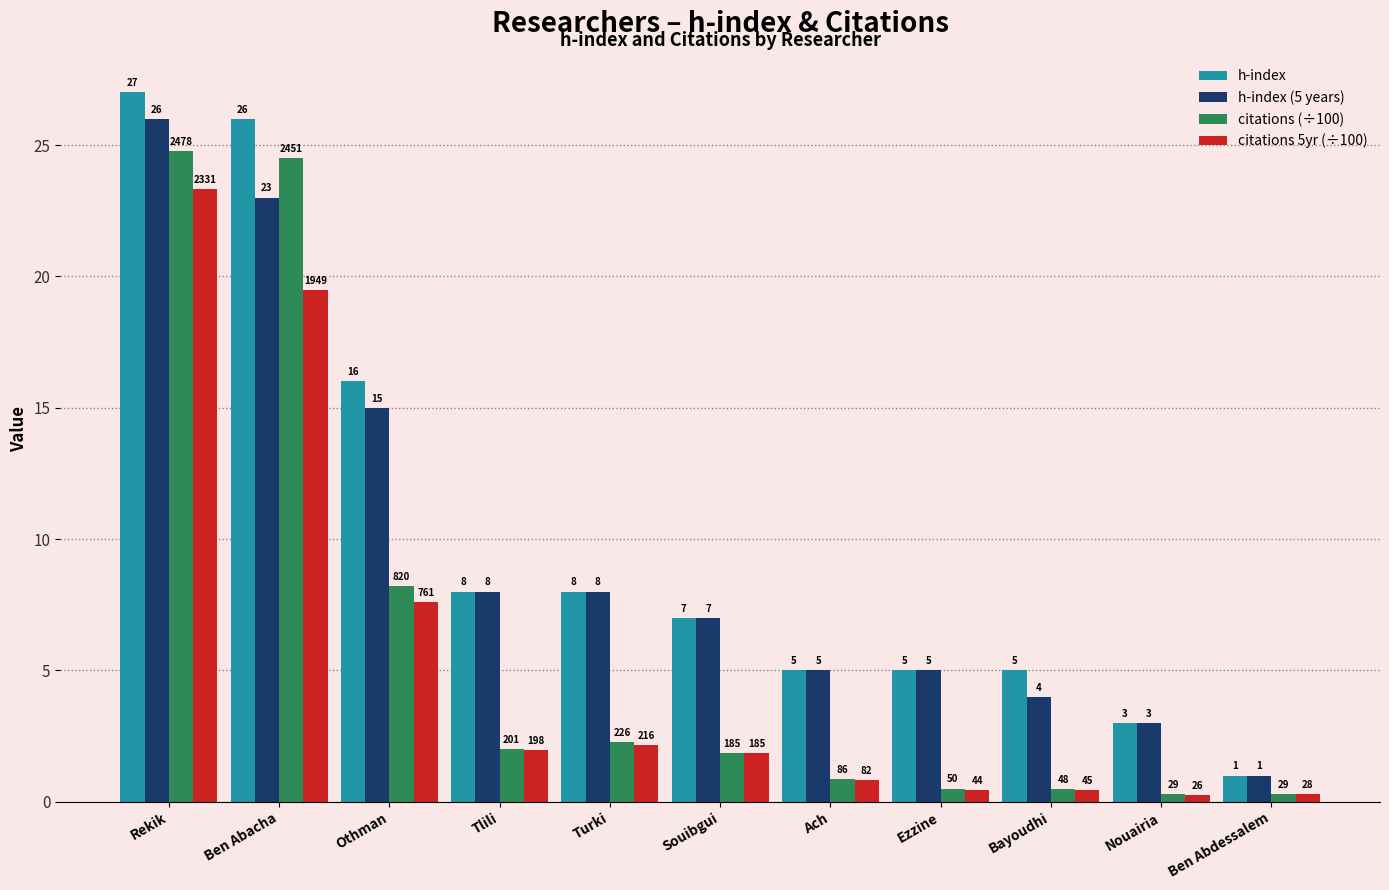

List the series in order of their peak value, highest first.

h-index, h-index (5 years), citations (÷100), citations 5yr (÷100)